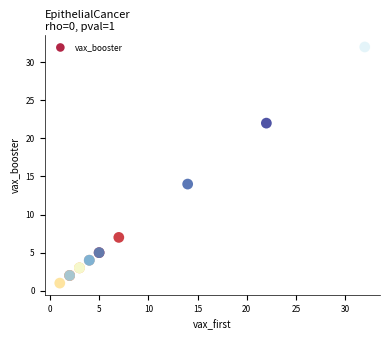

What Y value in the scatter plot is closest to 16?

14